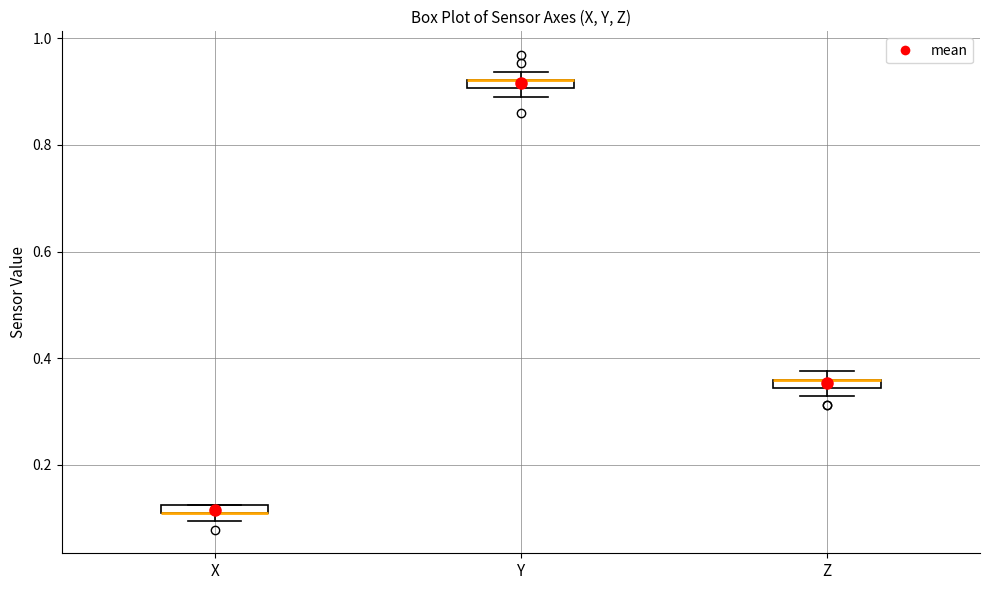

Where is the lower edge of the box for X on the y-axis? The values are not printed on the chart, so give them approximately, as read against the axis.

0.10